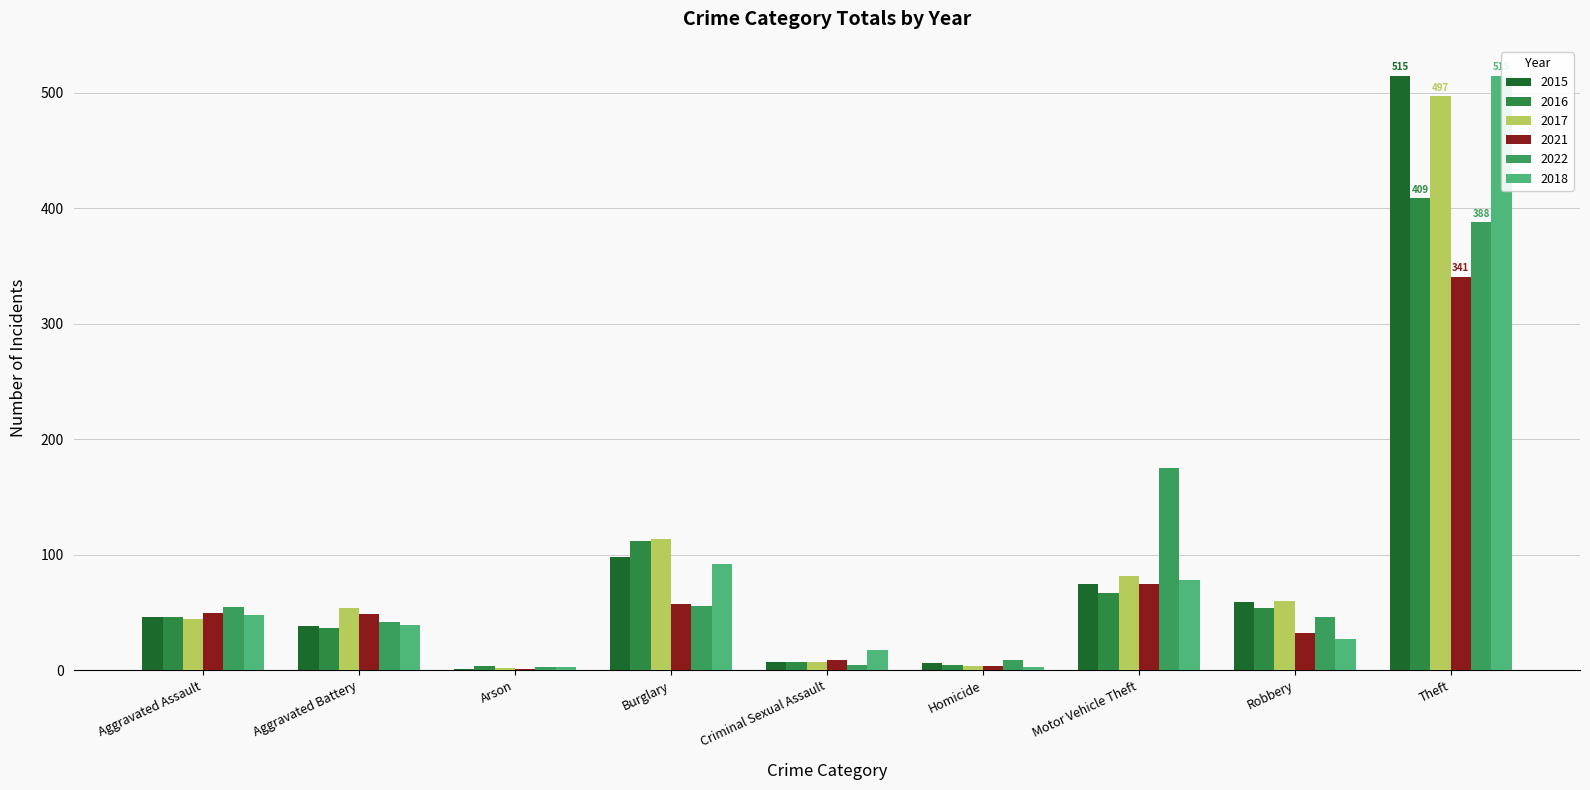

What is the lowest value of the 2022 series?

3